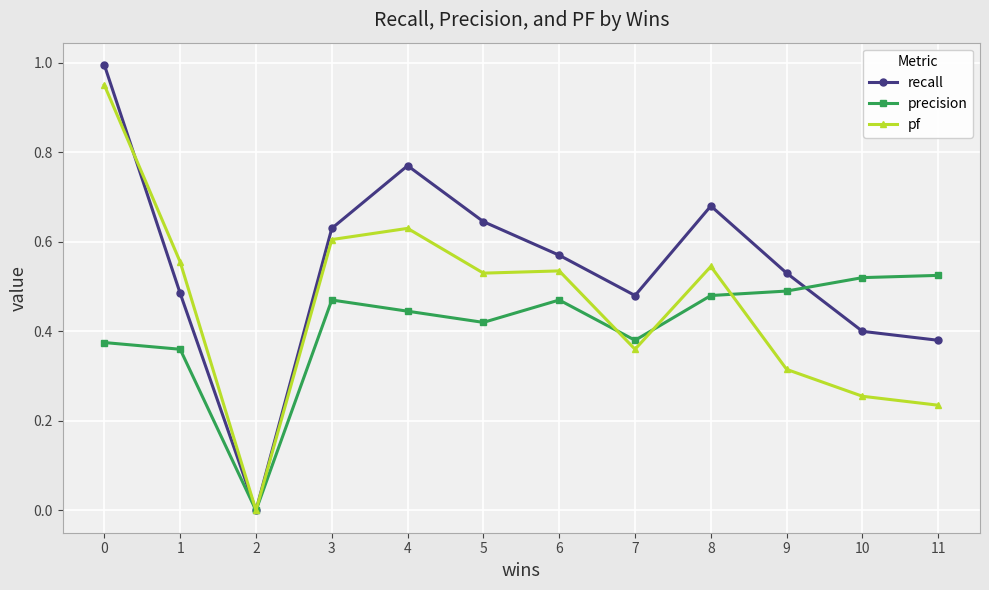

How many distinct data groups are displayed?

3